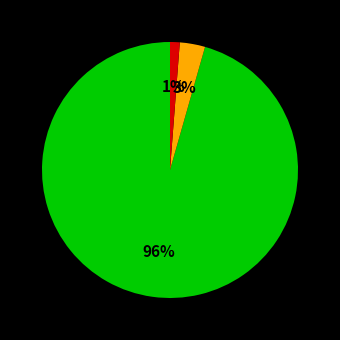

Is there any slice that represents more than half of the pie?

Yes